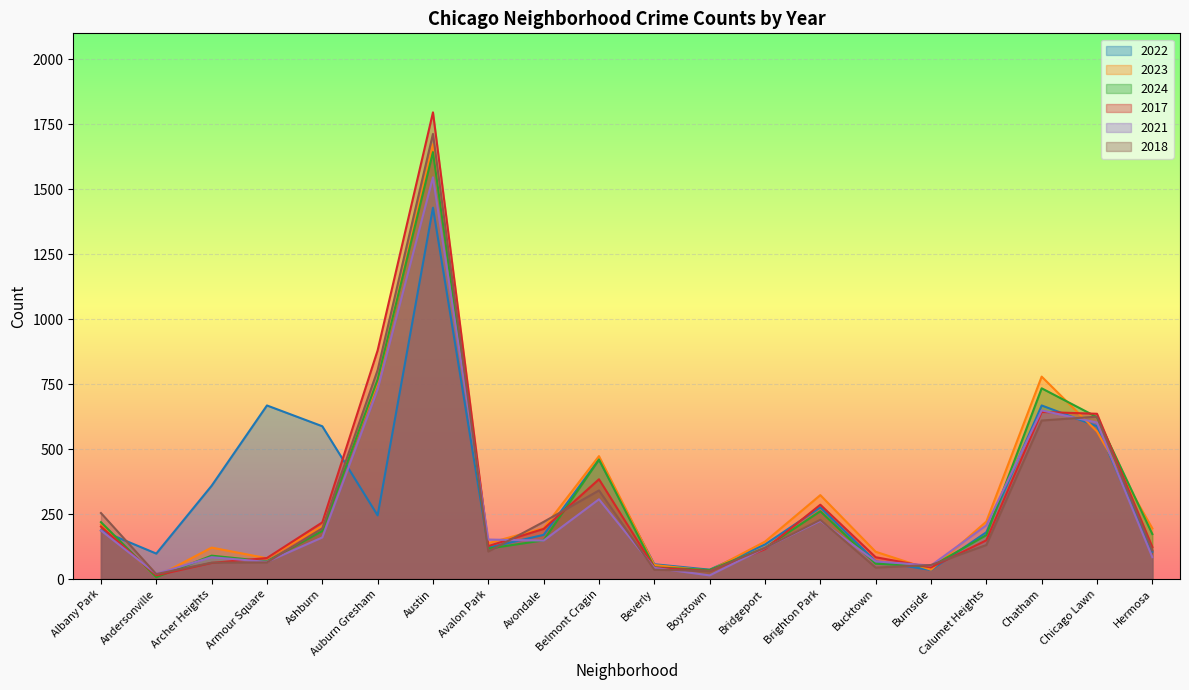

At Belmont Cragin, list the series in order from largest to smallest.

2023, 2022, 2024, 2017, 2018, 2021